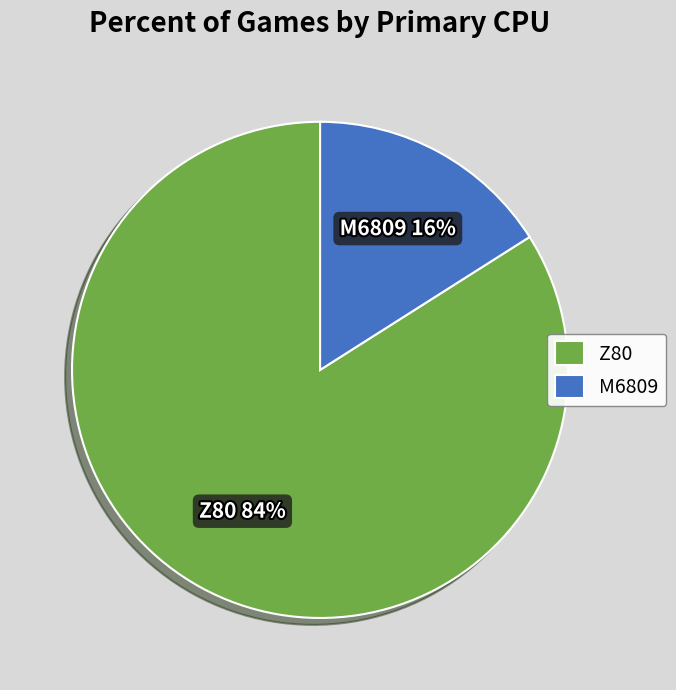

What is the ratio of the value at Z80 to the value at M6809?

5.2